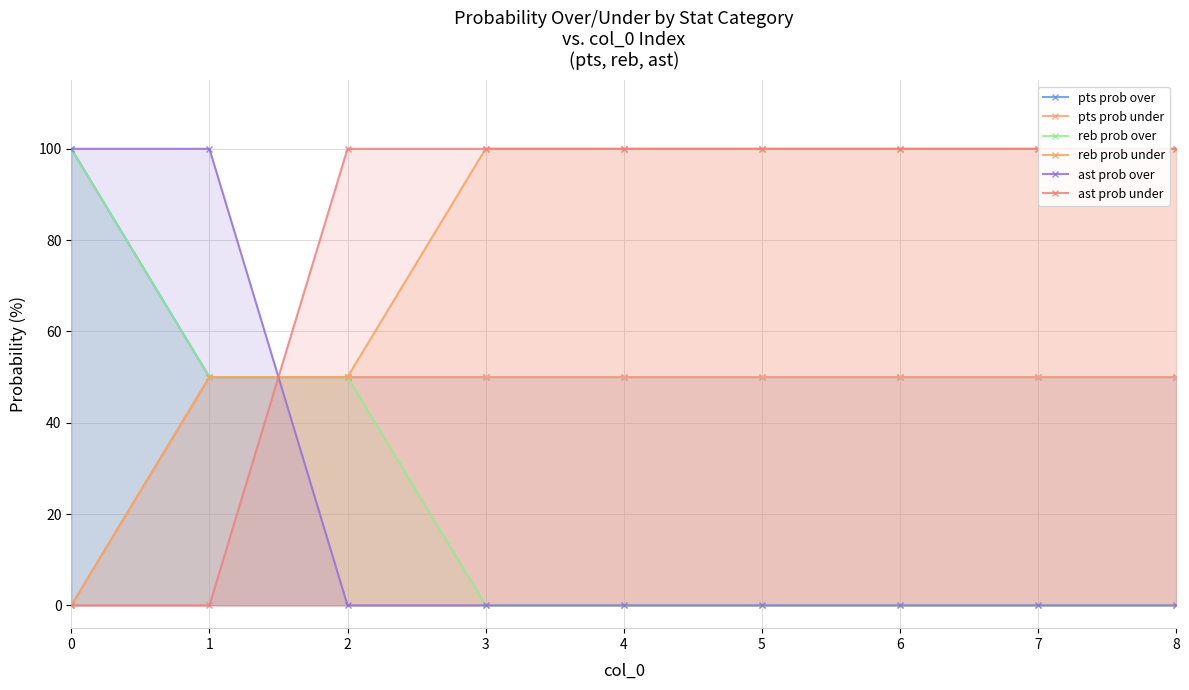

True or false: reb prob under has more than 0 points higher than both neighbors.

False